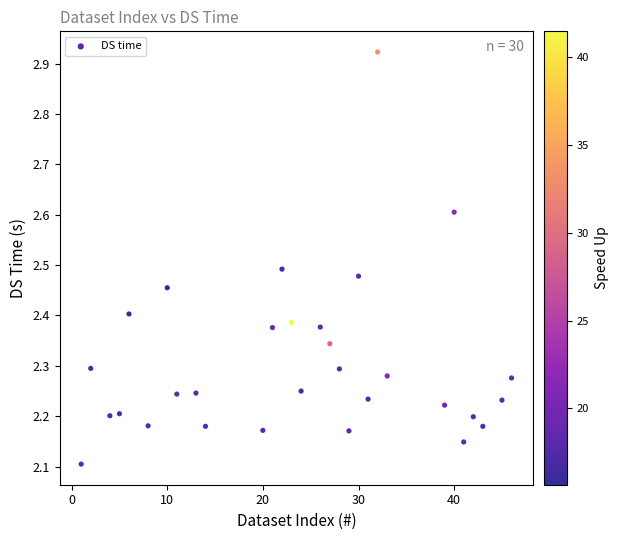

What is the range of Y values (max minus min)?

0.8